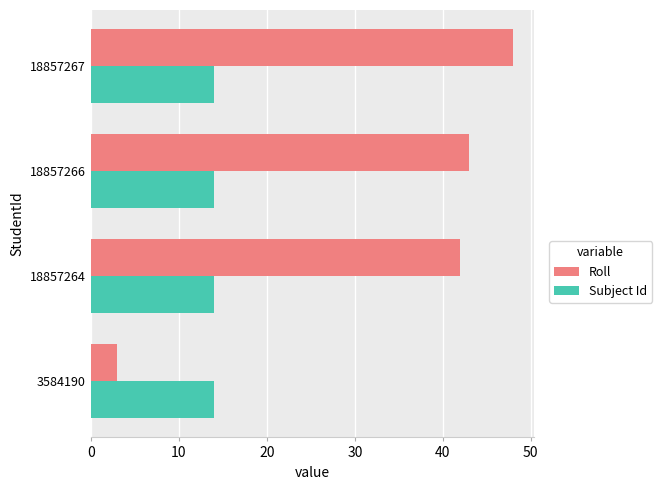

List the series in order of their overall mean, lowest first.

Subject Id, Roll